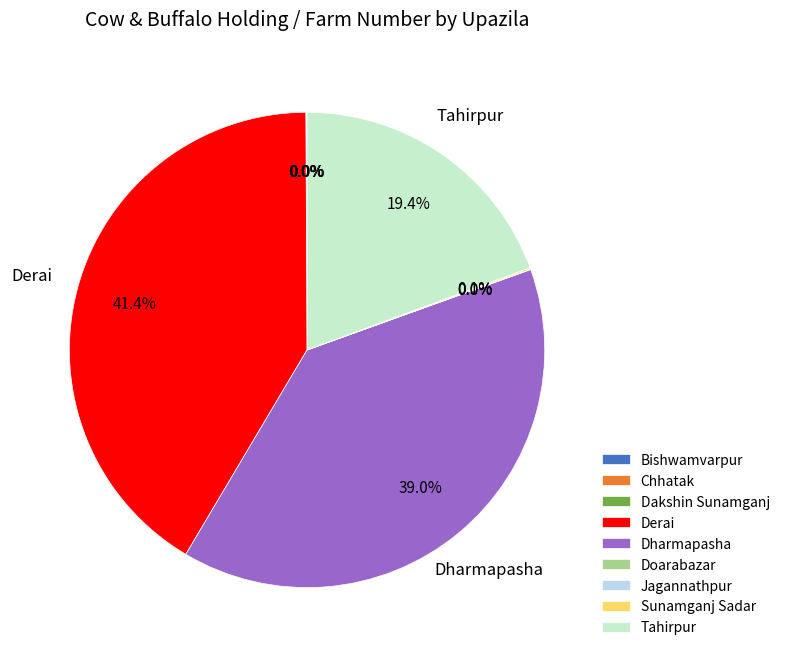

Which slice is the largest?

Derai